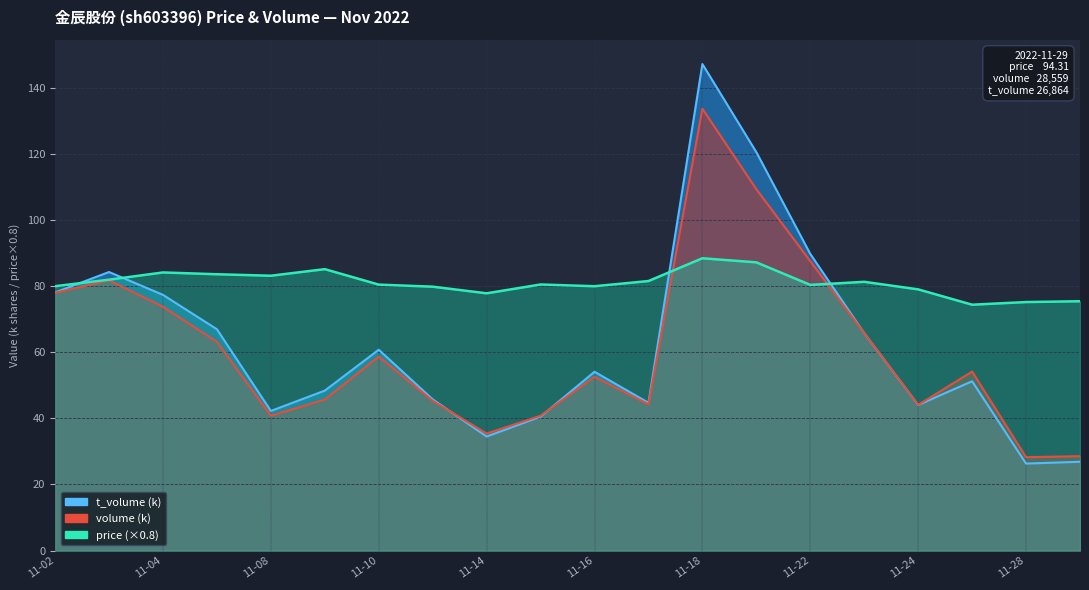

What are all the series names shown in the legend?

price, t_volume, volume